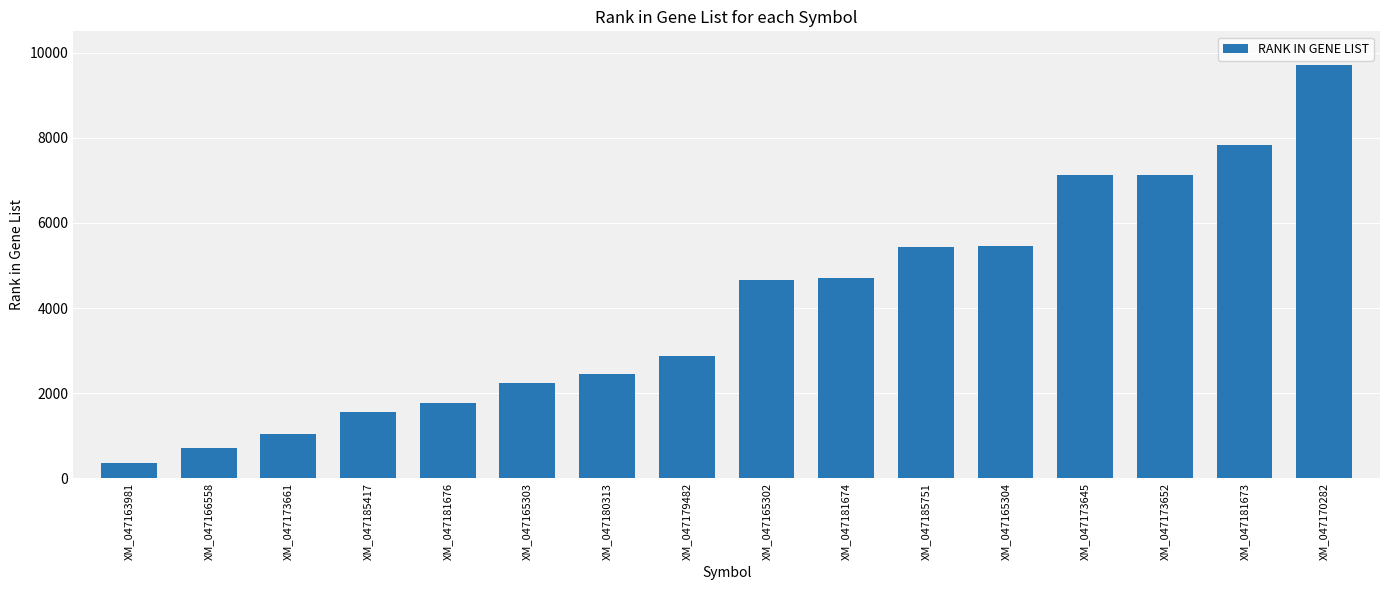

Which category has the highest value across all series?

XM_047170282